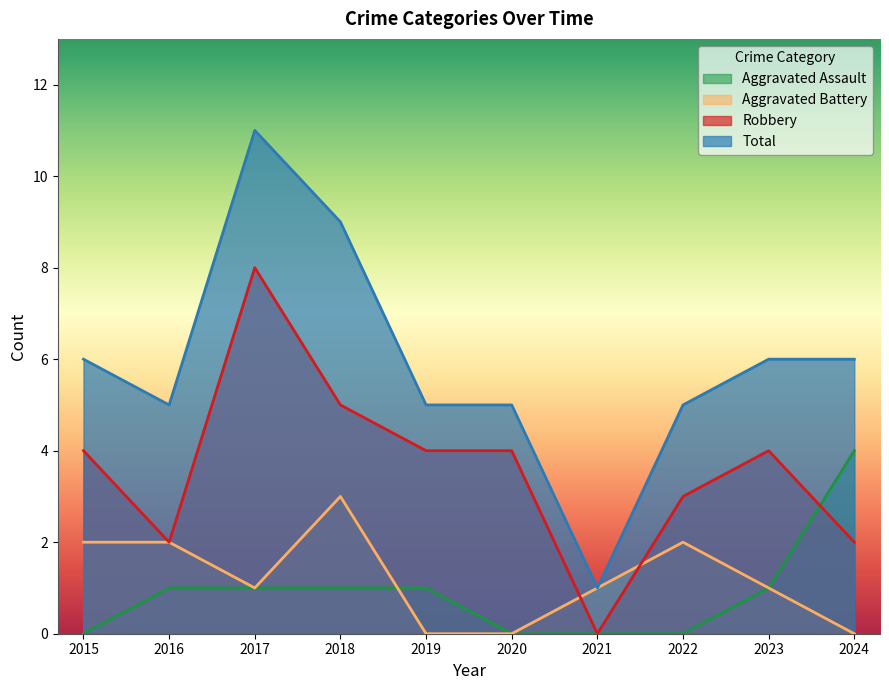

What are all the series names shown in the legend?

Aggravated Assault, Aggravated Battery, Robbery, Total